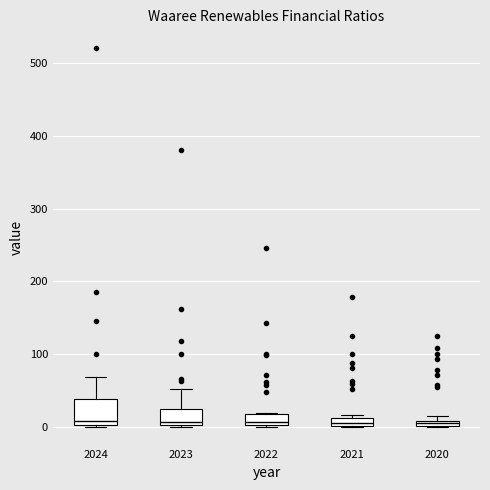

Which box is the tallest, from its lower edge to its upper edge?

2024